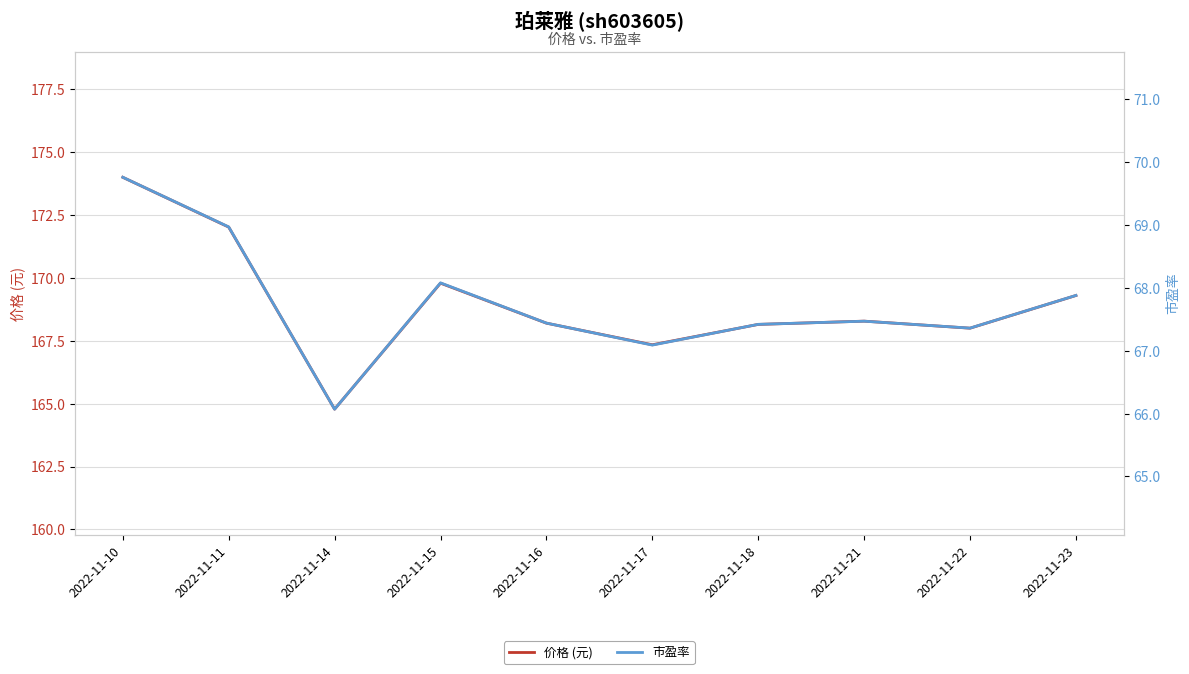

The value of 价格 (元) at 2022-11-16 is 285.7. True or false?

False